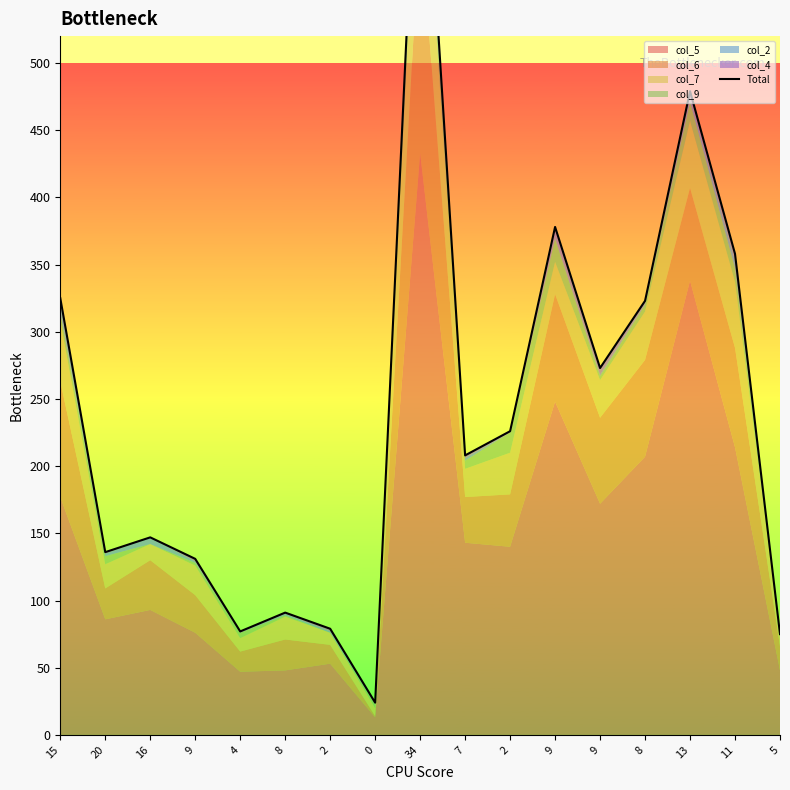

True or false: the data shows 325 at 15.

True